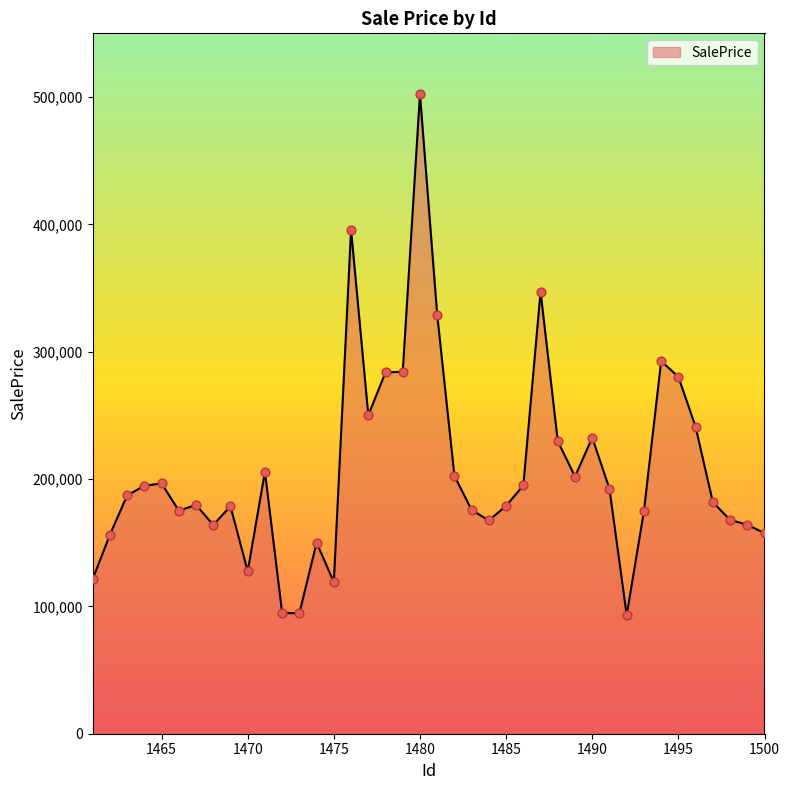

What is the difference between the maximum and minimum values?

409146.1